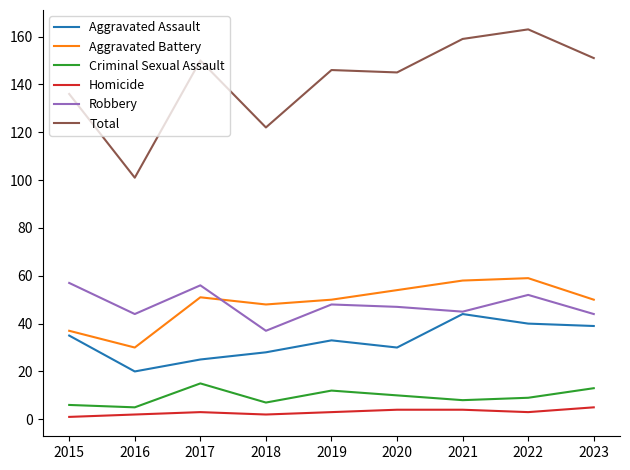

What are all the series names shown in the legend?

Aggravated Assault, Aggravated Battery, Criminal Sexual Assault, Homicide, Robbery, Total